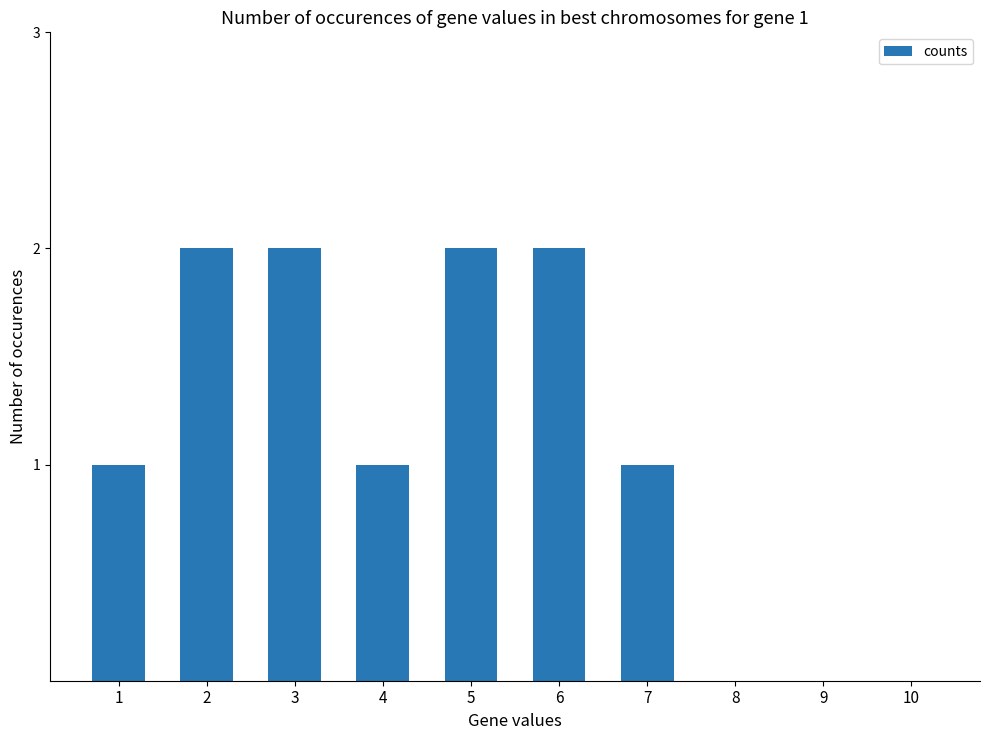

What is the difference between the values at 5 and 7?

1